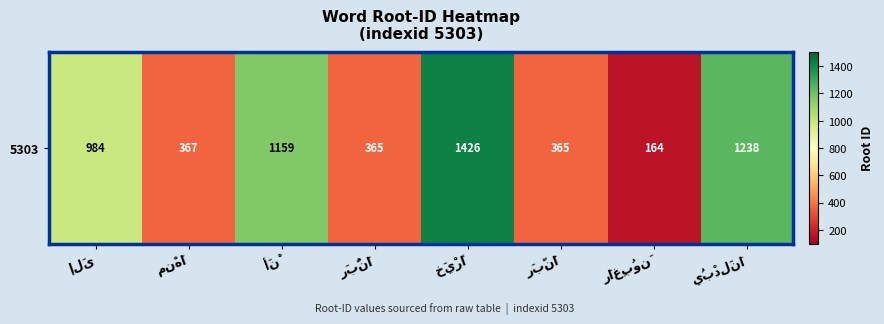

Which has a higher value, إِلَى or مِنْهَا?

إِلَى